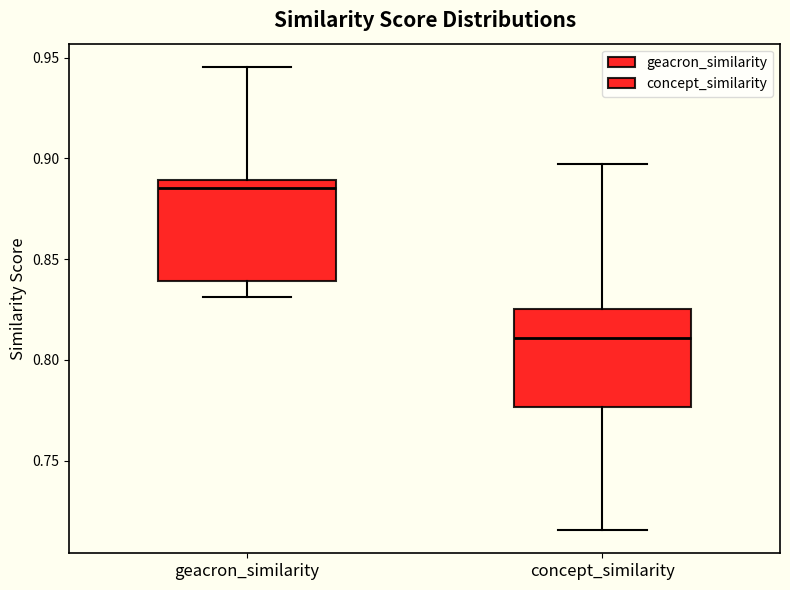

Which box has the lowest median line?

concept_similarity